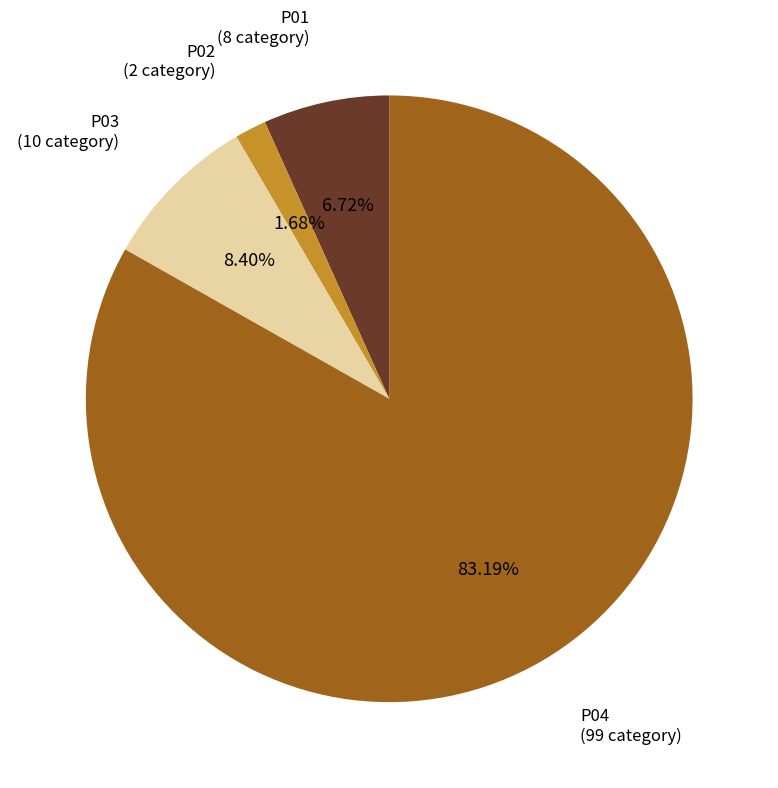

Which category has the smallest portion of the pie?

P02